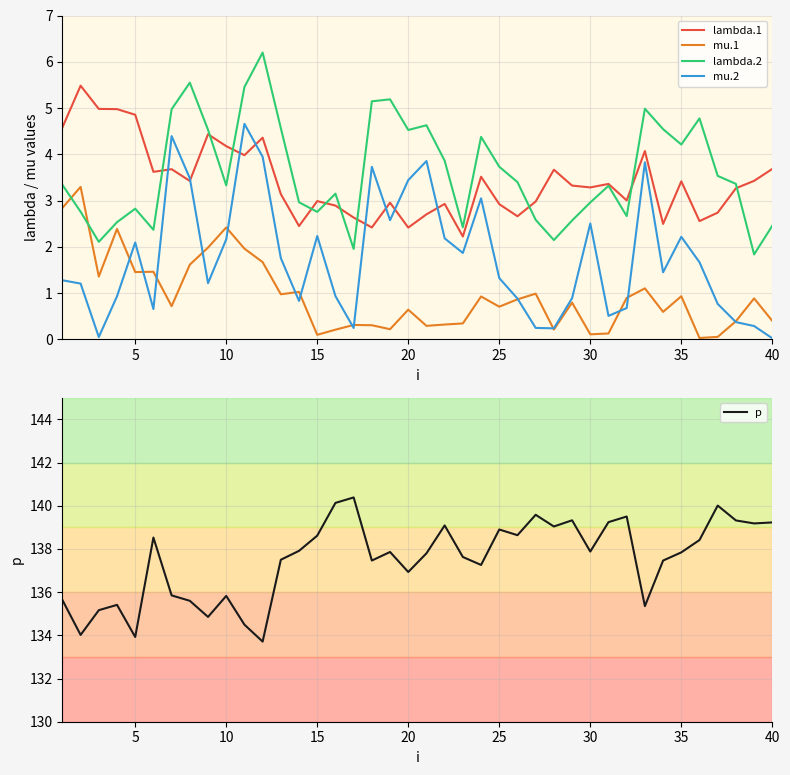

True or false: p has a value of 138.6 at 15.

True